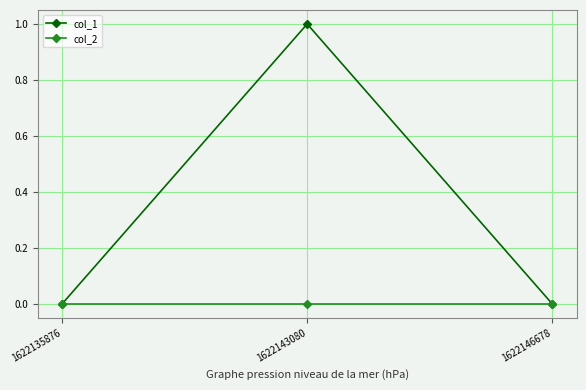

The value of col_1 at 1622146678 is -1. True or false?

False